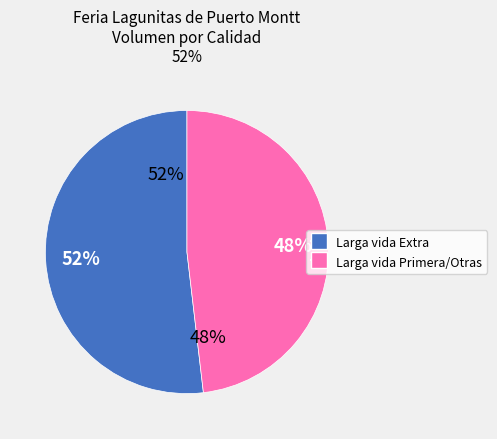

How many segments does this pie chart have?

2